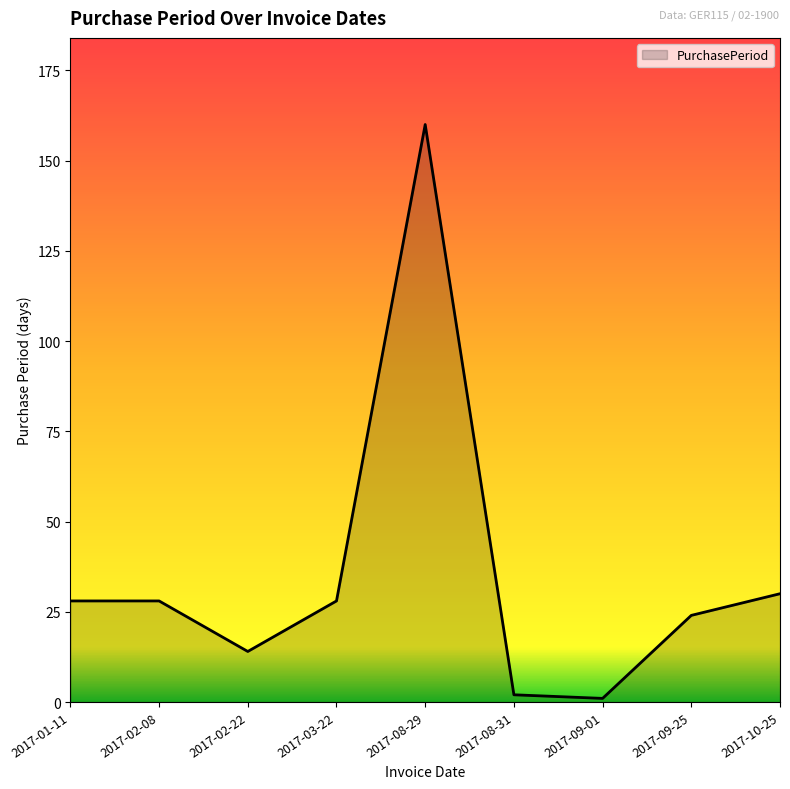

Which has a higher value, 2017-08-29 or 2017-01-11?

2017-08-29